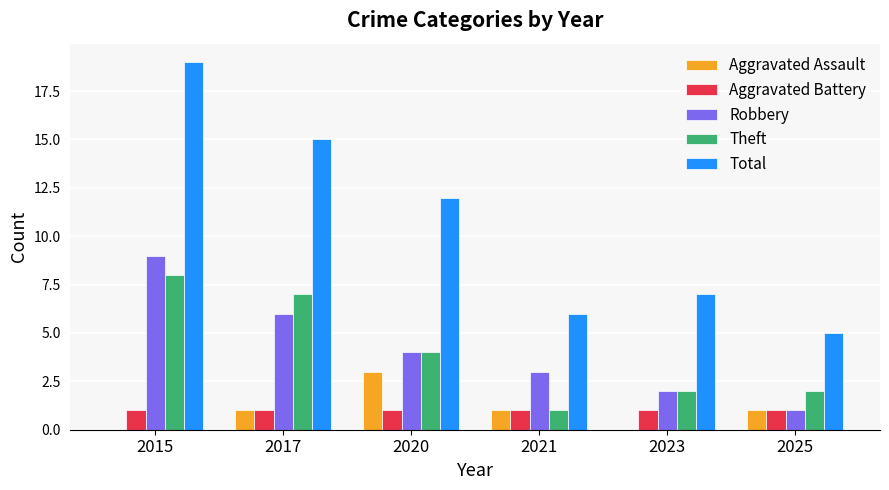

What is the difference between the Theft values at 2017 and 2023?

5